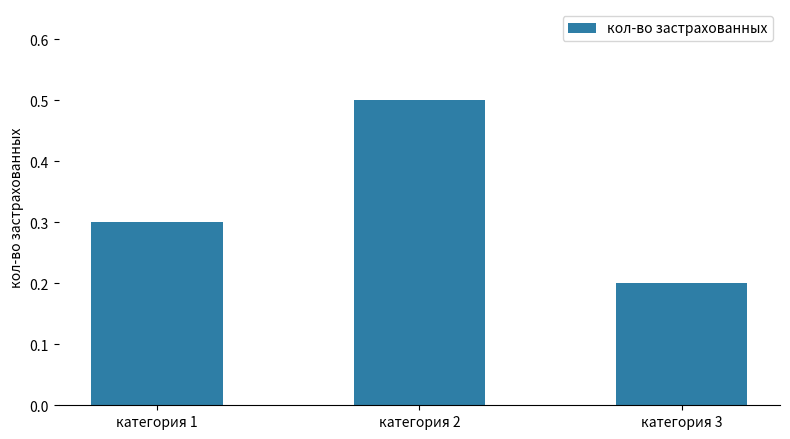

Which label corresponds to the smallest value in the chart?

категория 3